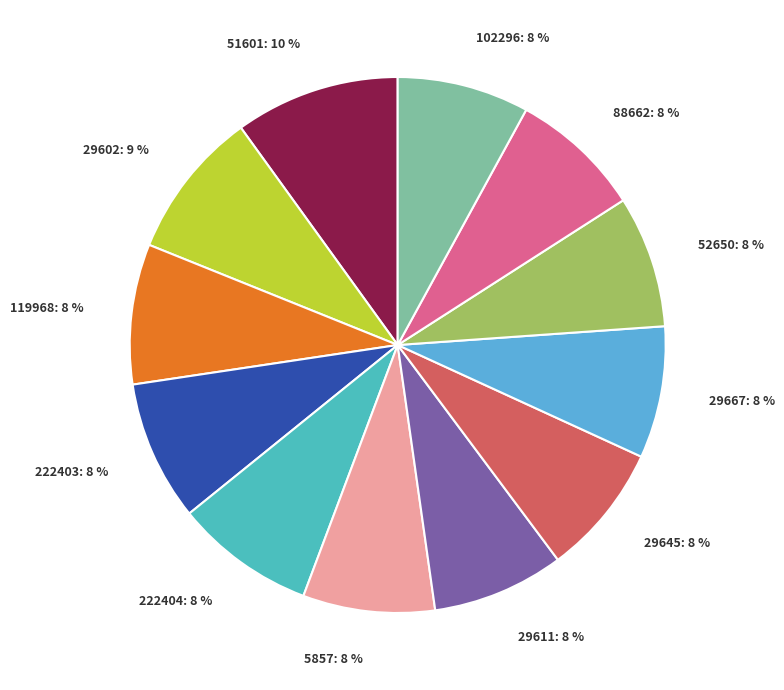

To the nearest percent, what portion does 29645 represent?

8%